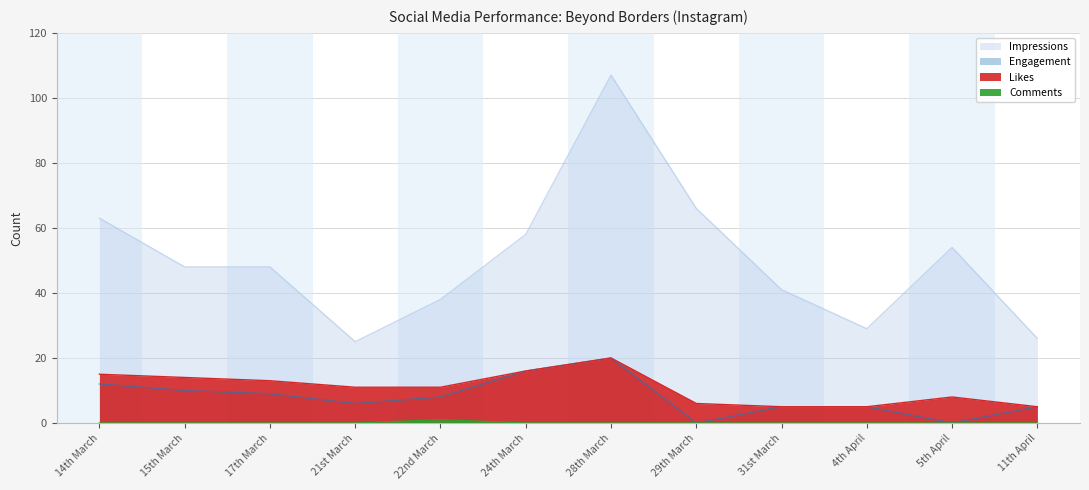

Which series has the widest spread of values?

Impressions